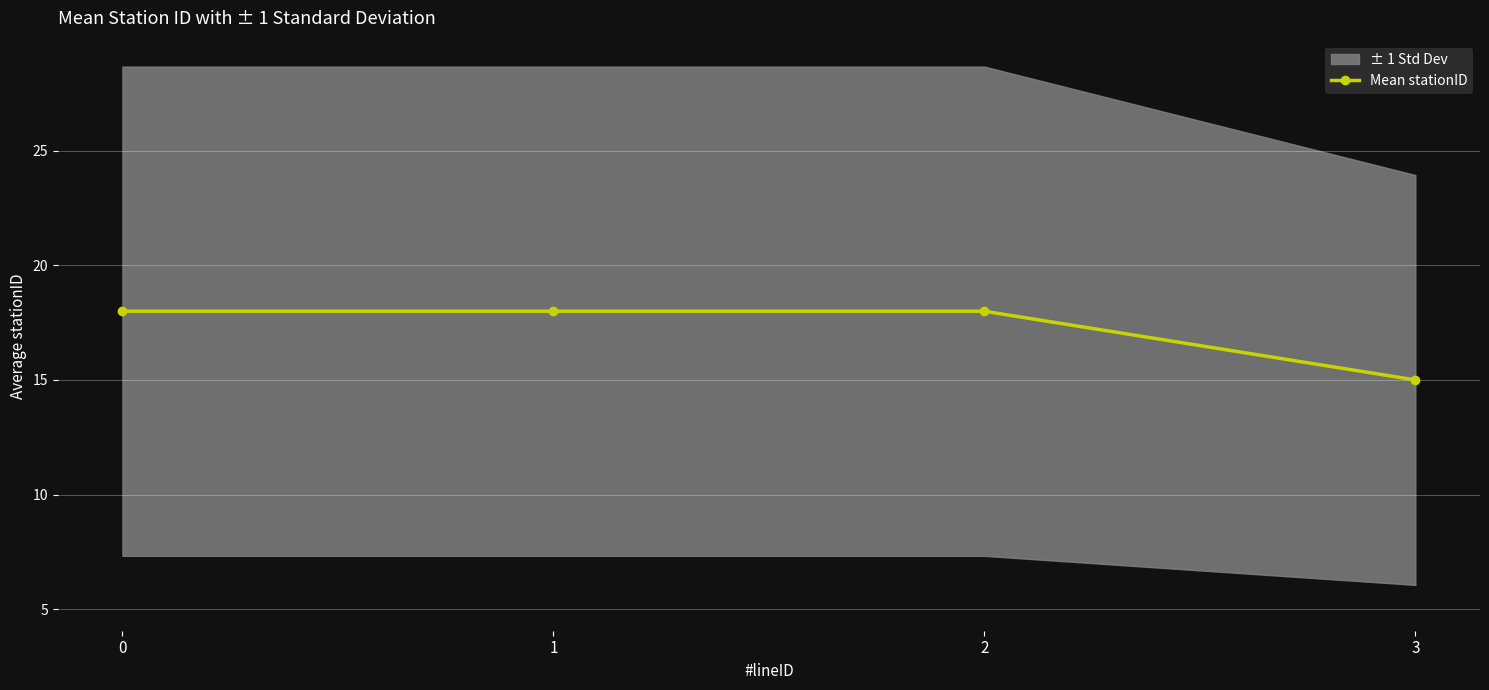

Reading left to right, list all the values displayed in this chart.

18	18	18	15